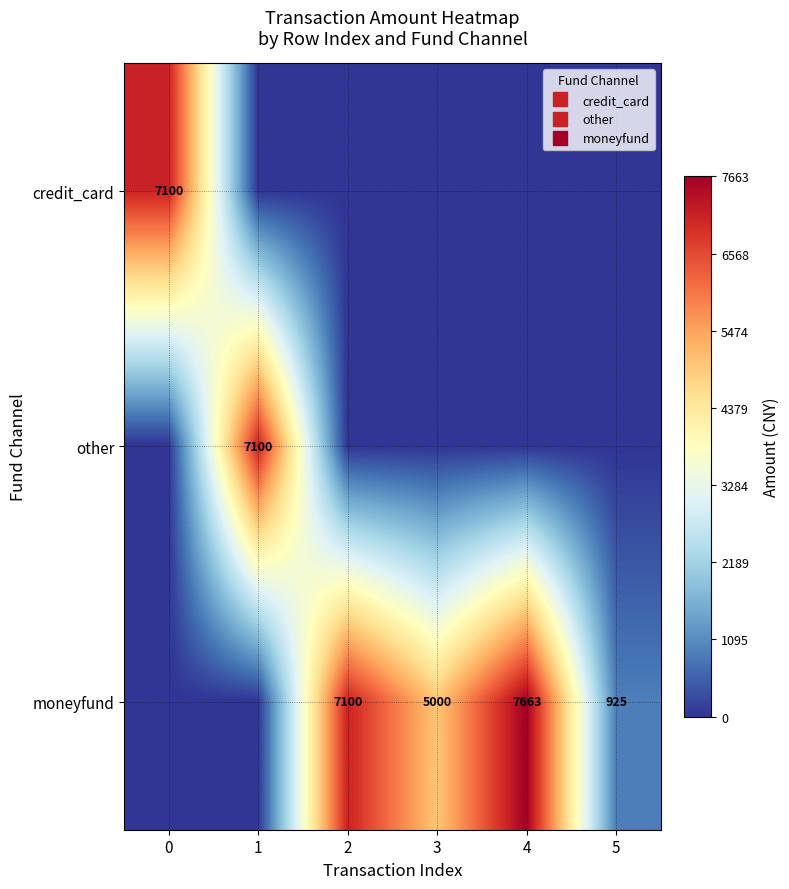

Is it true that credit_card equals 2591 at 5?

False